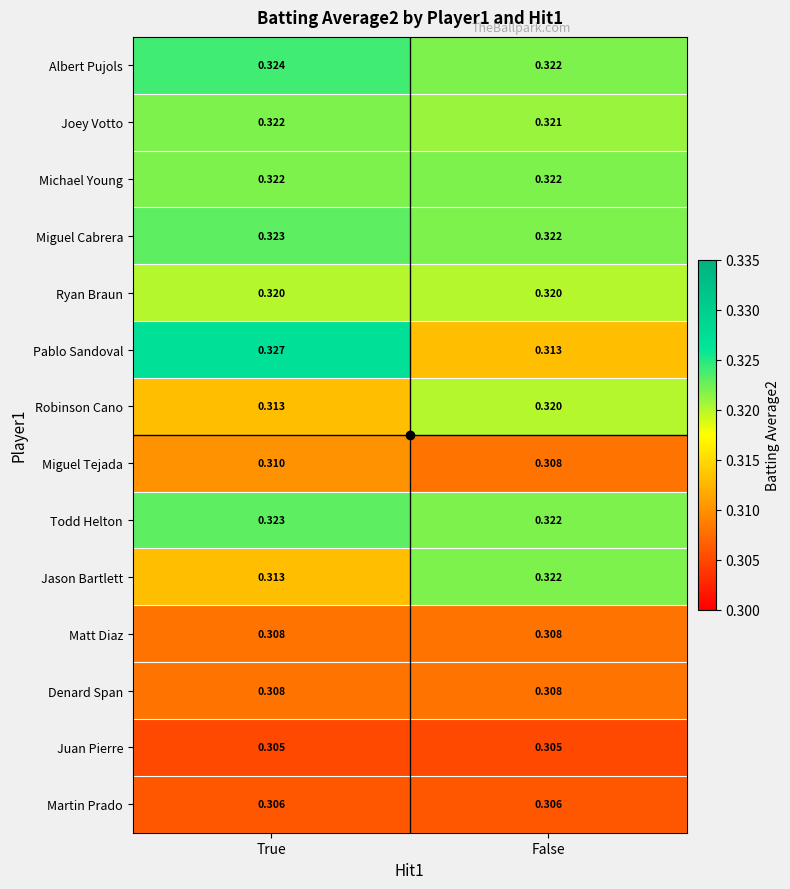

Which category has the highest value across all series?

True